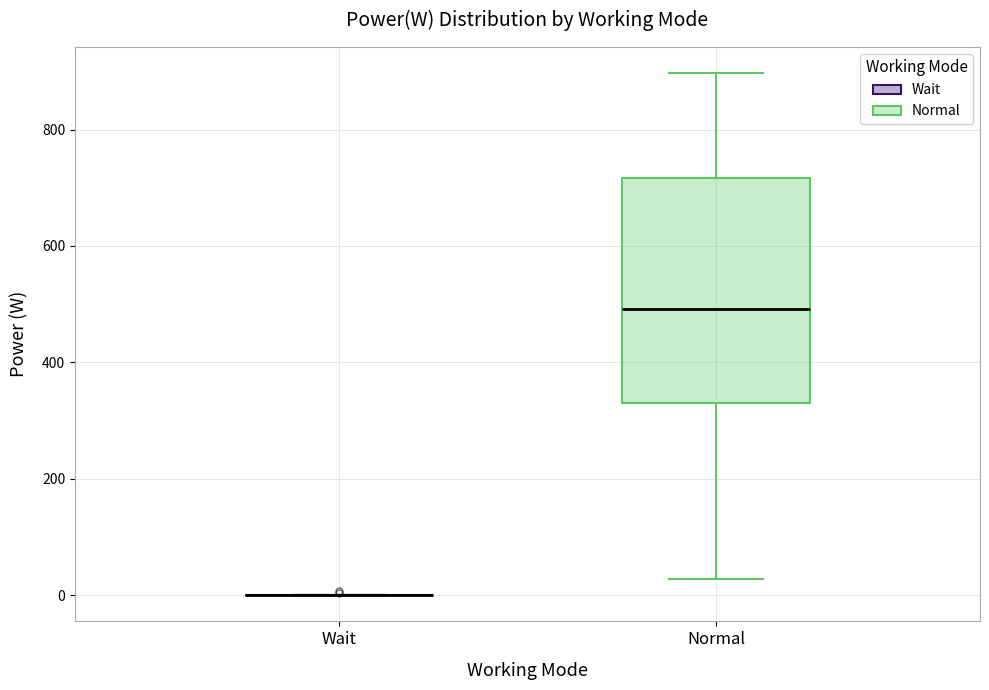

Reading left to right, transcribe this box plot: for each box, give where its median line is, the range the box spans, and where its two whiskers end, as read against the y-axis. The values are not printed on the chart, so give them approximately, as read against the axis.

Wait: box collapsed to a line at 0, whiskers 0 to 0
Normal: median 500, box 340 to 720, whiskers 20 to 900